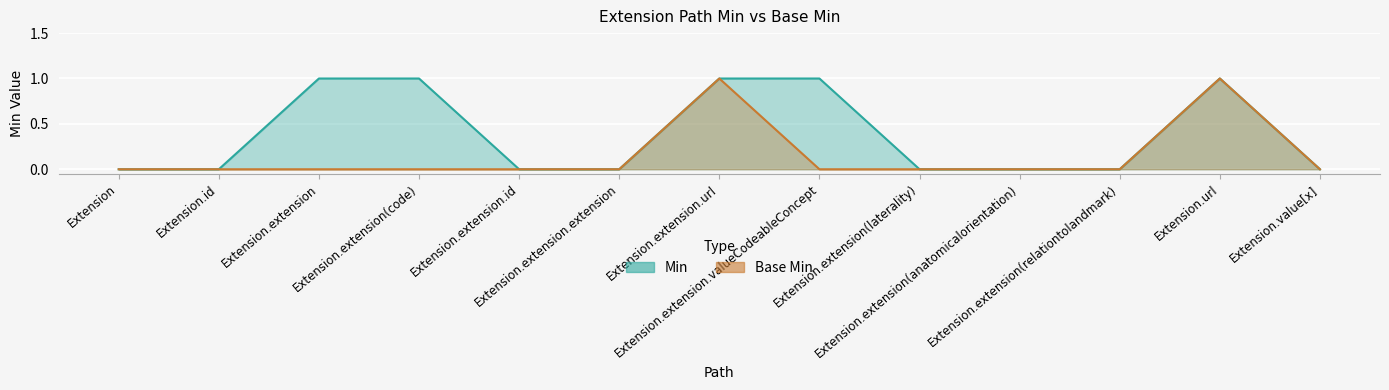

Which series changed the most between Extension.extension.url and Extension.extension(laterality)?

Min